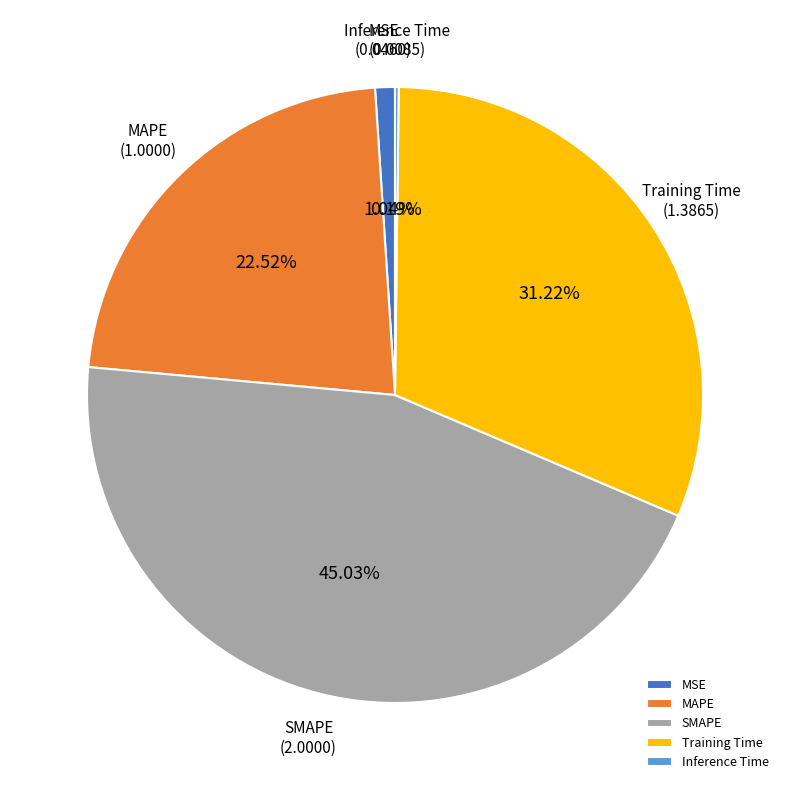

Does any single category account for the majority?

No